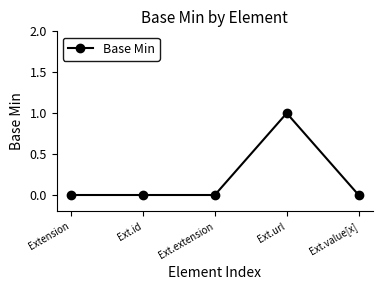

List the labels in order of value, largest first.

Ext.url, Extension, Ext.id, Ext.extension, Ext.value[x]